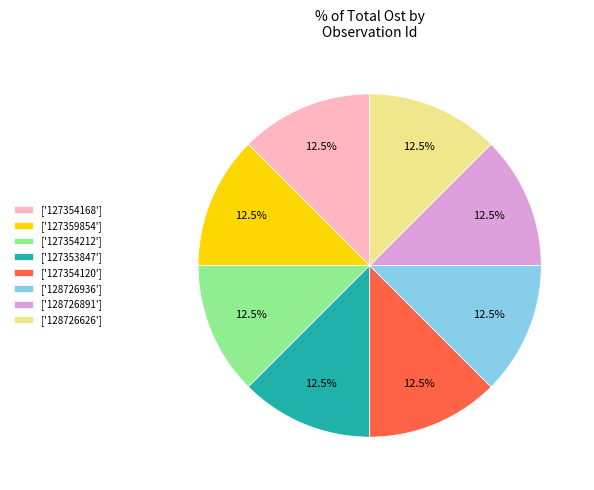

Is there any slice that represents more than half of the pie?

No